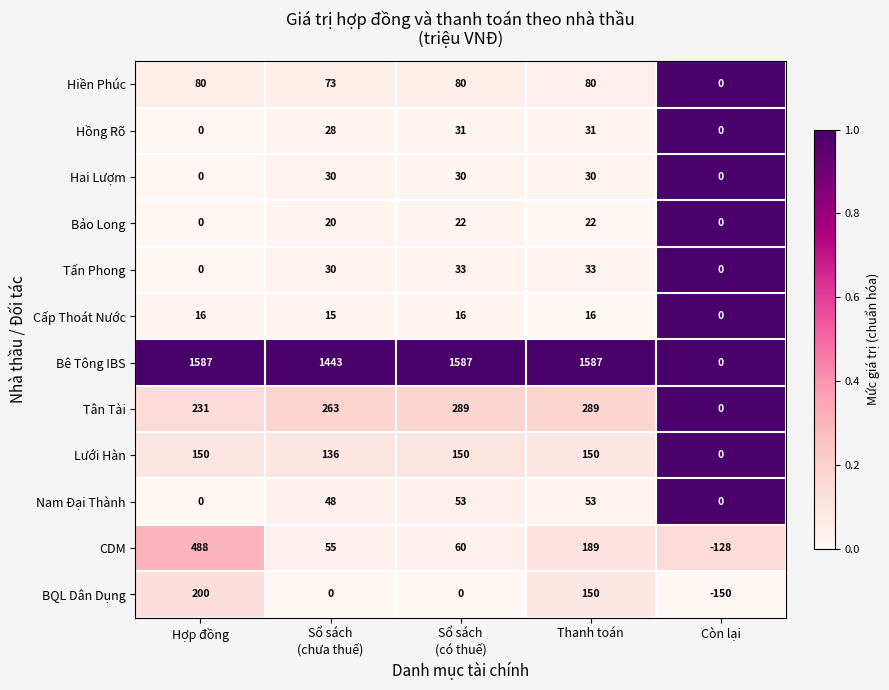

True or false: Bảo Long has a value of 0 at Hợp đồng.

True